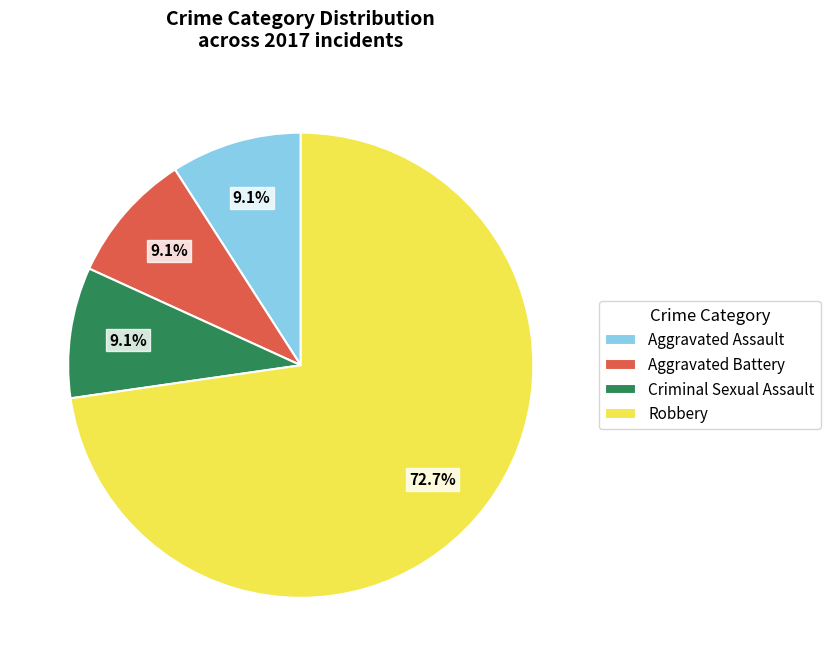

Does any single category account for the majority?

Yes